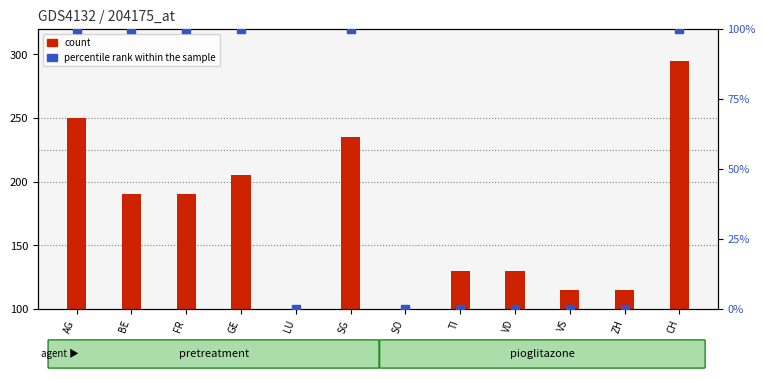

What are all the series names shown in the legend?

count, percentile rank within the sample